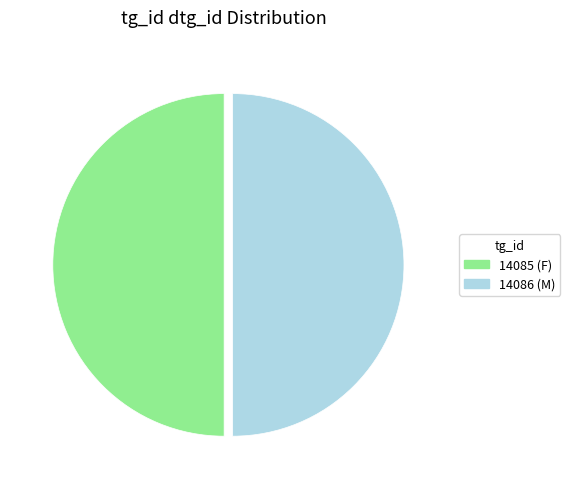

What is the ratio of the value at 14085 (F) to the value at 14086 (M)?

1.0